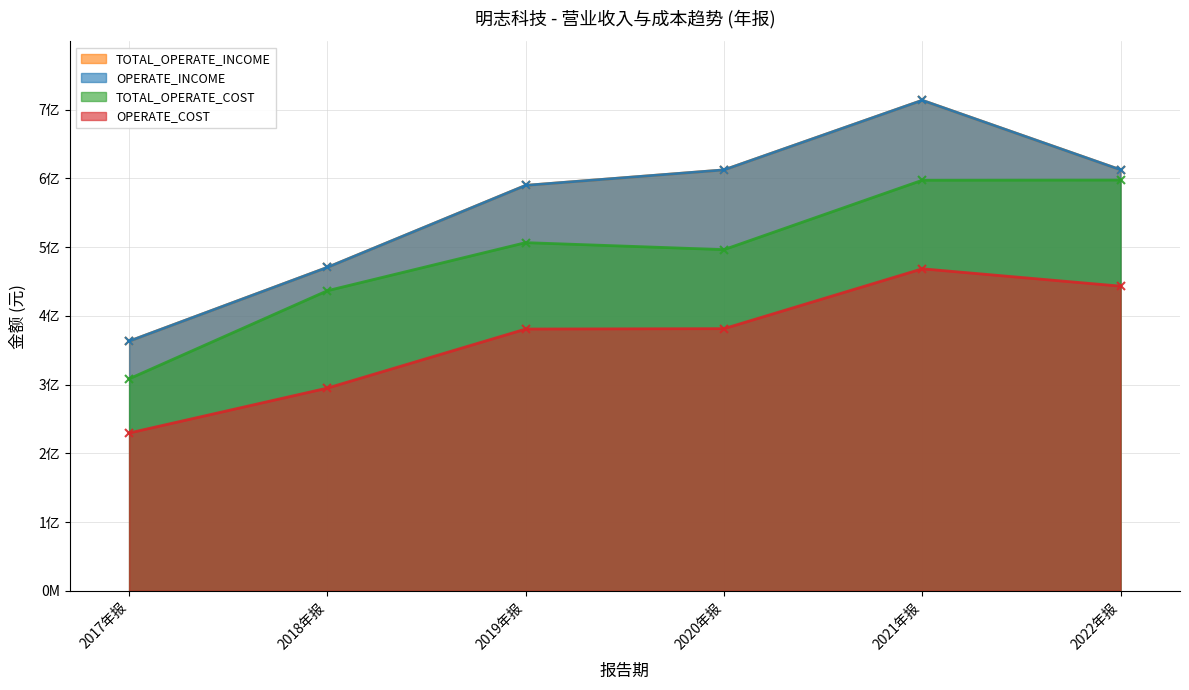

Between 2020年报 and 2022年报, which series saw the biggest shift?

TOTAL_OPERATE_COST